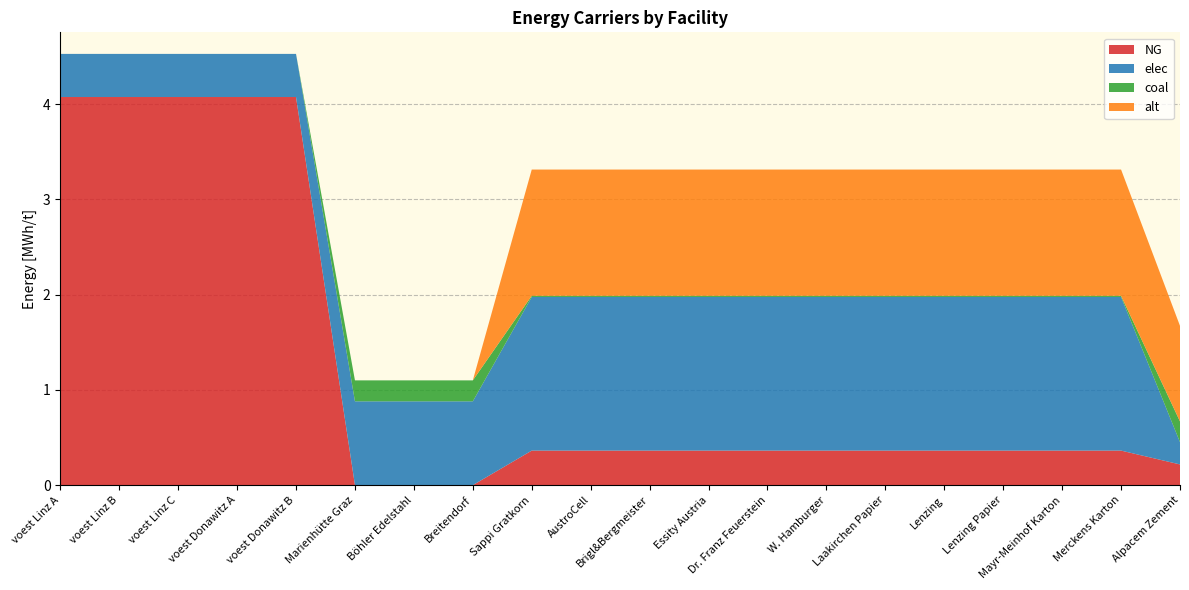

Reading left to right, transcribe all the data shown in this chart.

NG: voest Linz A=4.1	voest Linz B=4.1	voest Linz C=4.1	voest Donawitz A=4.1	voest Donawitz B=4.1	Marienhütte Graz=0.0	Böhler Edelstahl=0.0	Breitendorf=0.0	Sappi Gratkorn=0.4	AustroCell=0.4	Brigl&Bergmeister=0.4	Essity Austria=0.4	Dr. Franz Feuerstein=0.4	W. Hamburger=0.4	Laakirchen Papier=0.4	Lenzing=0.4	Lenzing Papier=0.4	Mayr-Meinhof Karton=0.4	Merckens Karton=0.4	Alpacem Zement=0.2
elec: voest Linz A=0.5	voest Linz B=0.5	voest Linz C=0.5	voest Donawitz A=0.5	voest Donawitz B=0.5	Marienhütte Graz=0.9	Böhler Edelstahl=0.9	Breitendorf=0.9	Sappi Gratkorn=1.6	AustroCell=1.6	Brigl&Bergmeister=1.6	Essity Austria=1.6	Dr. Franz Feuerstein=1.6	W. Hamburger=1.6	Laakirchen Papier=1.6	Lenzing=1.6	Lenzing Papier=1.6	Mayr-Meinhof Karton=1.6	Merckens Karton=1.6	Alpacem Zement=0.2
coal: voest Linz A=0.0	voest Linz B=0.0	voest Linz C=0.0	voest Donawitz A=0.0	voest Donawitz B=0.0	Marienhütte Graz=0.2	Böhler Edelstahl=0.2	Breitendorf=0.2	Sappi Gratkorn=0.0	AustroCell=0.0	Brigl&Bergmeister=0.0	Essity Austria=0.0	Dr. Franz Feuerstein=0.0	W. Hamburger=0.0	Laakirchen Papier=0.0	Lenzing=0.0	Lenzing Papier=0.0	Mayr-Meinhof Karton=0.0	Merckens Karton=0.0	Alpacem Zement=0.2
alt: voest Linz A=0.0	voest Linz B=0.0	voest Linz C=0.0	voest Donawitz A=0.0	voest Donawitz B=0.0	Marienhütte Graz=0.0	Böhler Edelstahl=0.0	Breitendorf=0.0	Sappi Gratkorn=1.3	AustroCell=1.3	Brigl&Bergmeister=1.3	Essity Austria=1.3	Dr. Franz Feuerstein=1.3	W. Hamburger=1.3	Laakirchen Papier=1.3	Lenzing=1.3	Lenzing Papier=1.3	Mayr-Meinhof Karton=1.3	Merckens Karton=1.3	Alpacem Zement=1.0